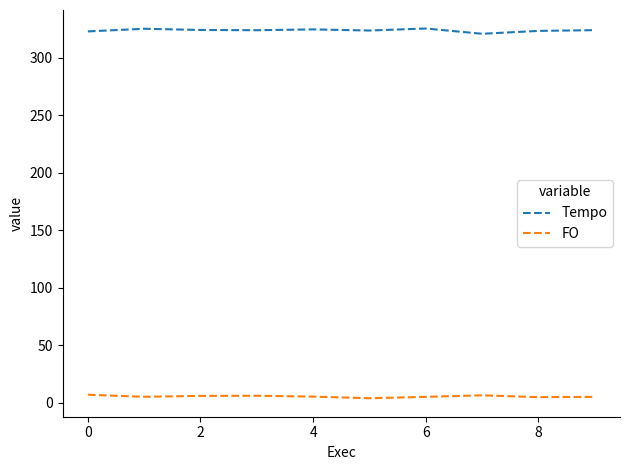

What is the greatest value displayed?

325.5